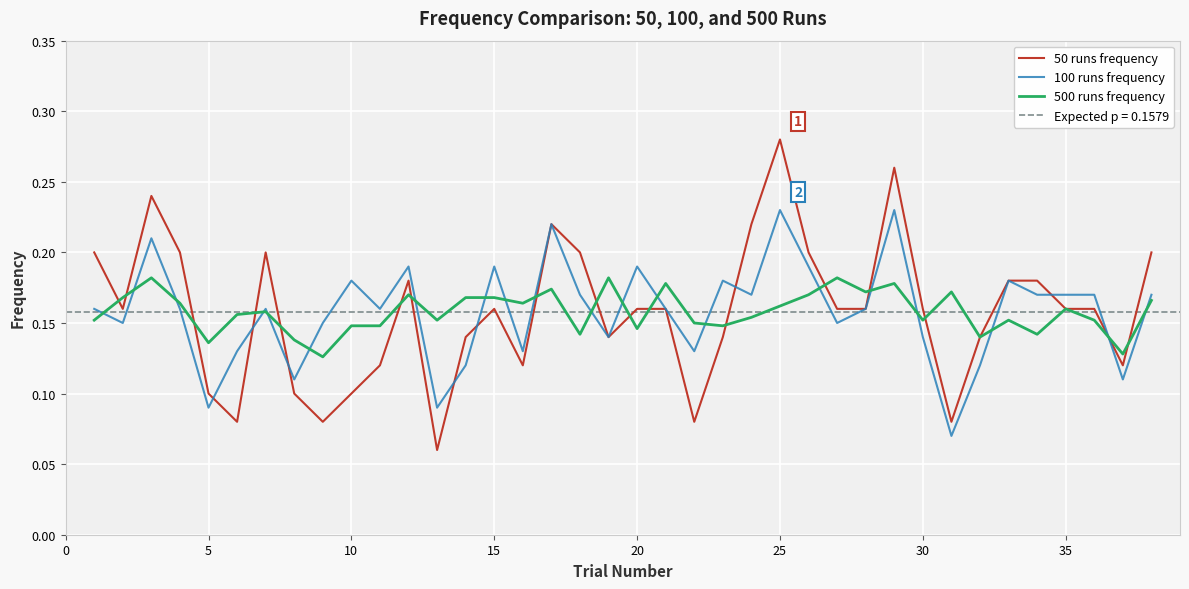

What is the sum of all 100 runs frequency values?

6.0